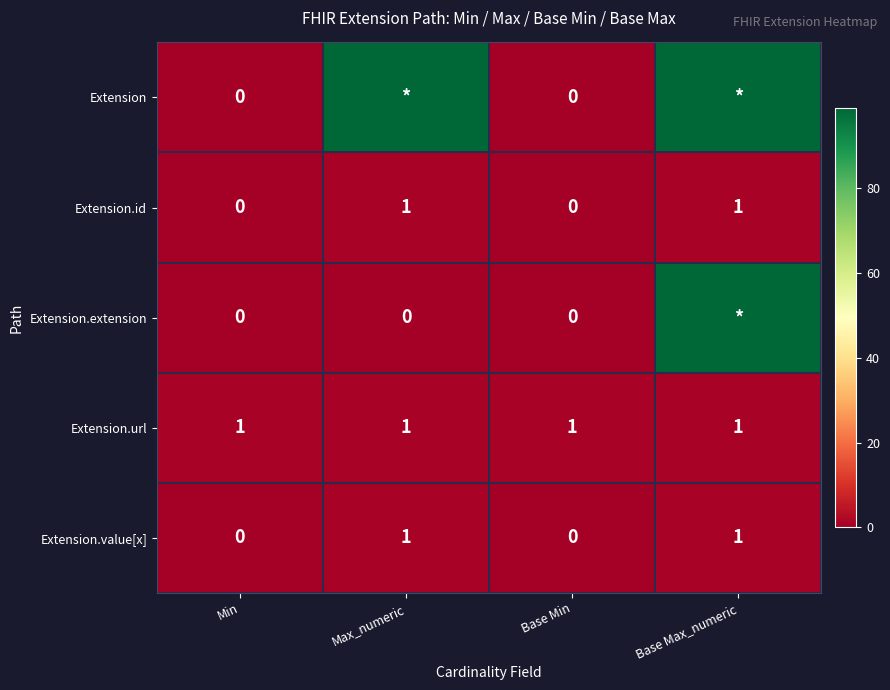

What is the total value across all series at Max_numeric?

102